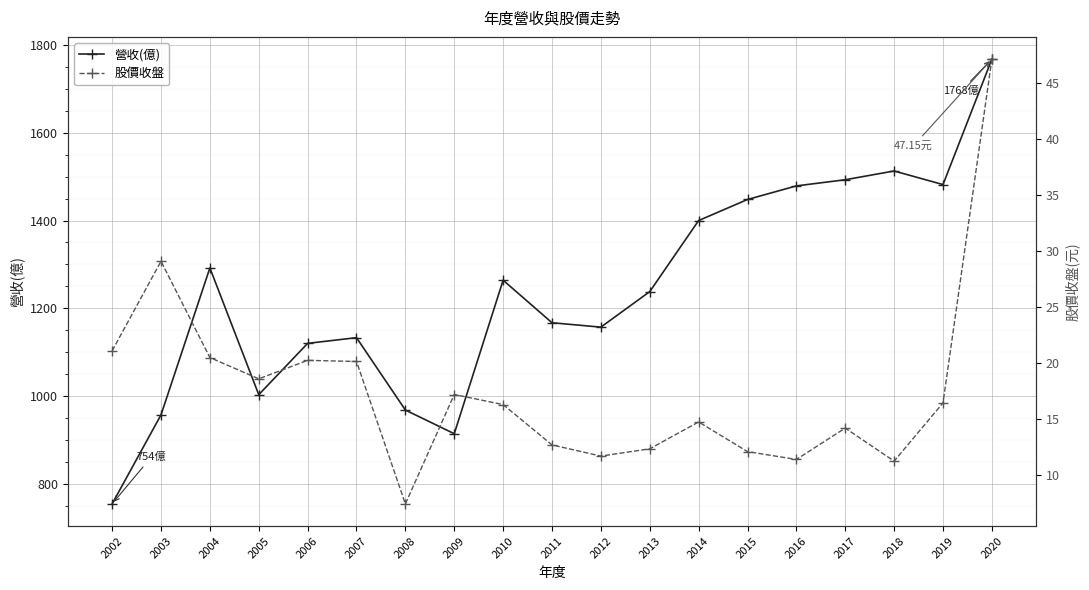

Is it true that 營收(億) equals 1133.0 at 2007?

True